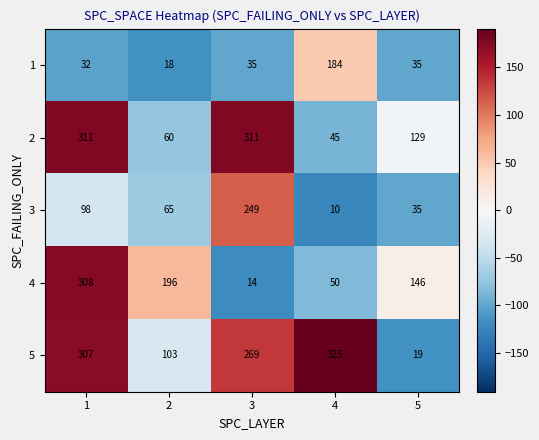

What is the minimum value shown in the chart?

10